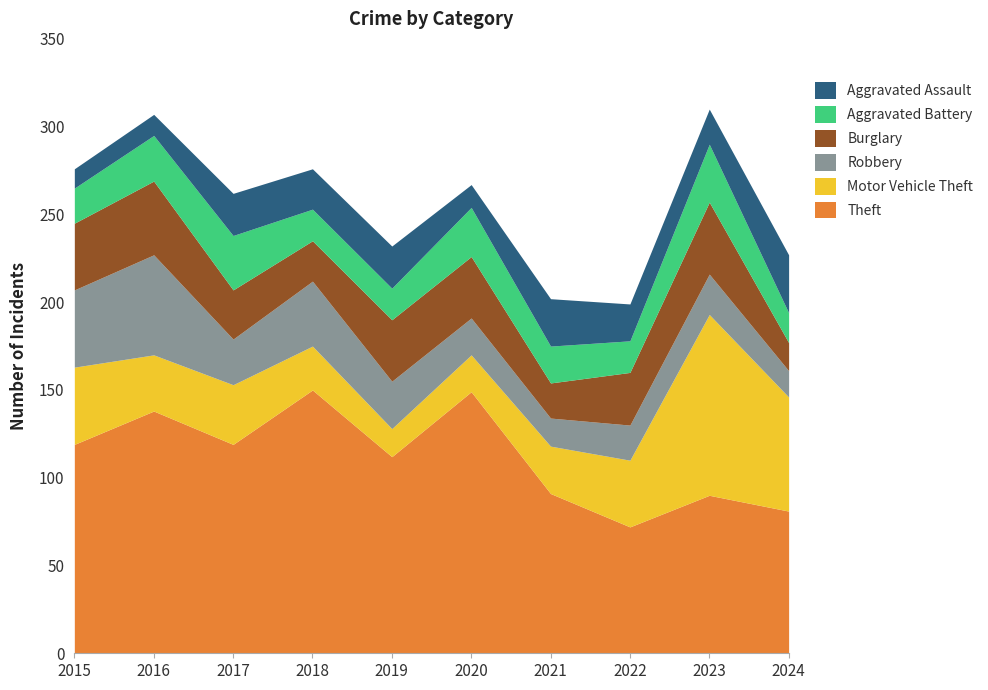

At which label is Motor Vehicle Theft closest to 59?

2024